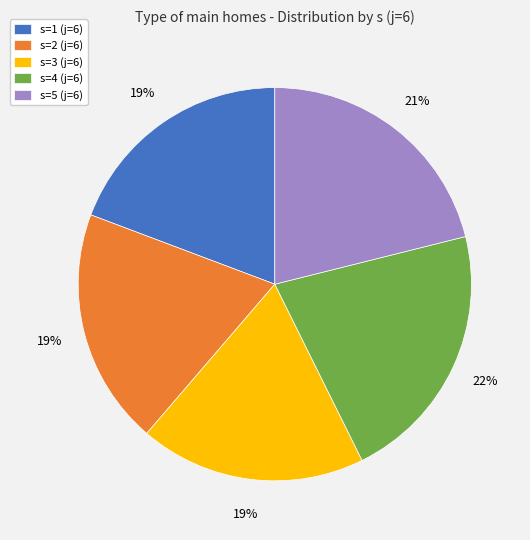

True or false: s=5 (j=6) accounts for 32% of the total.

False